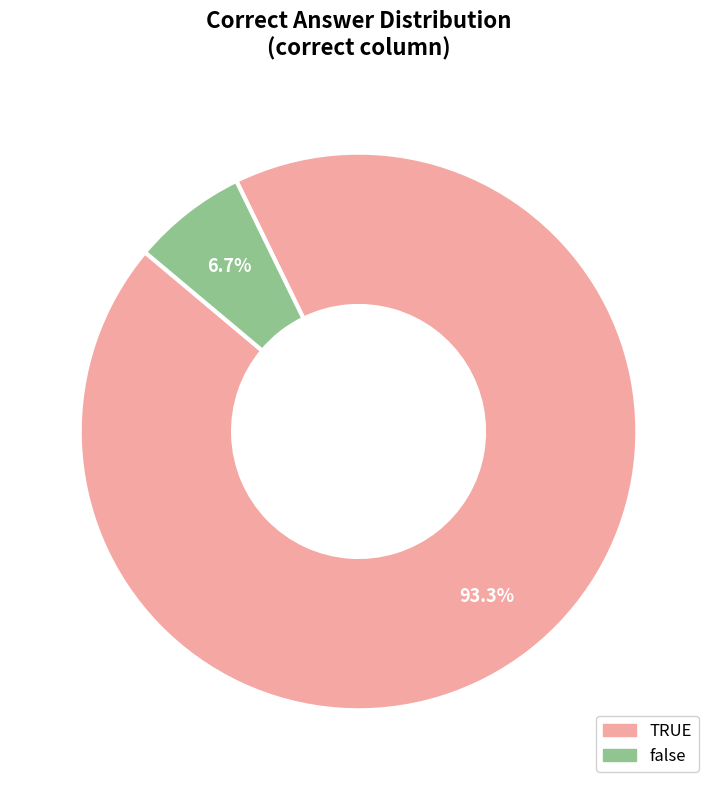

How many segments does this pie chart have?

2